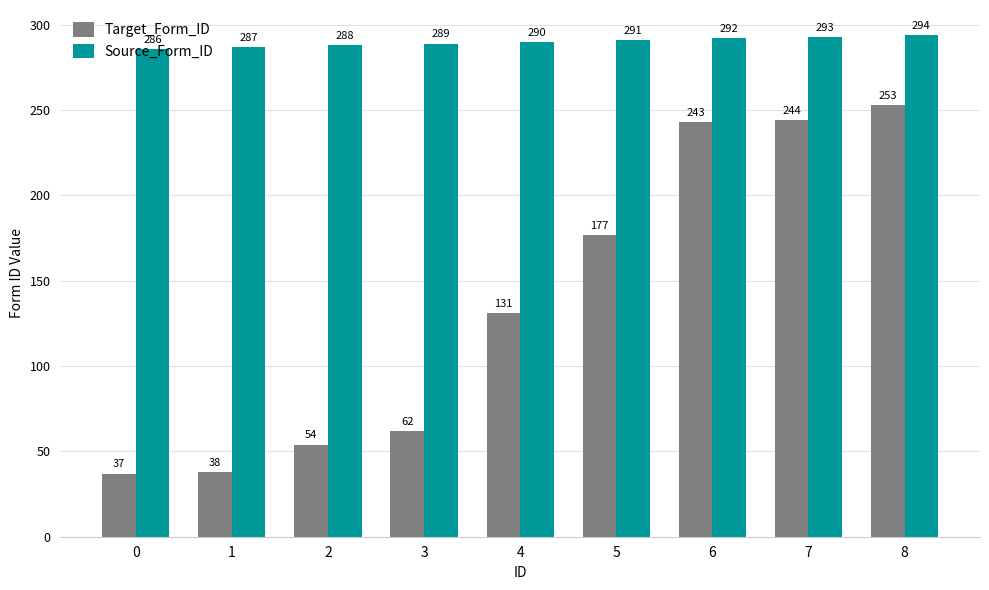

Count the Source_Form_ID values in the range 288 to 292.

5